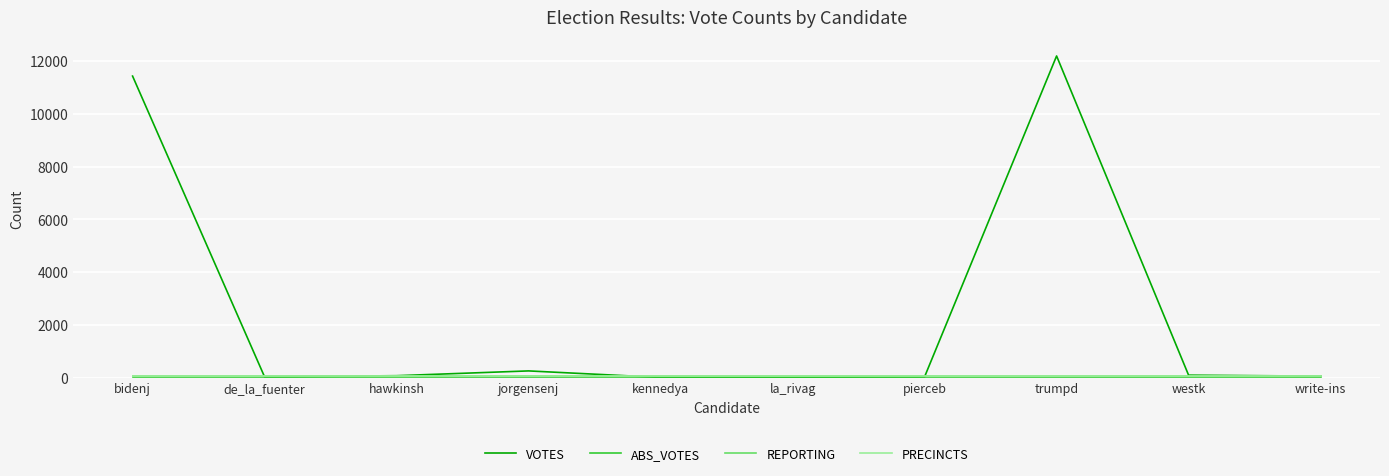

Which series has the widest spread of values?

VOTES